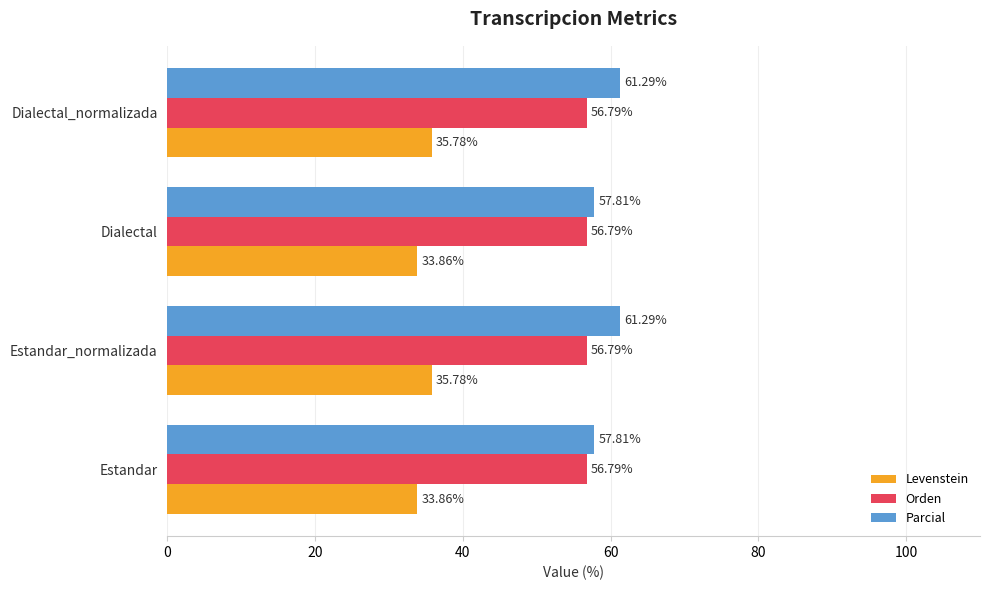

At how many categories does at least one series exceed 56?

4